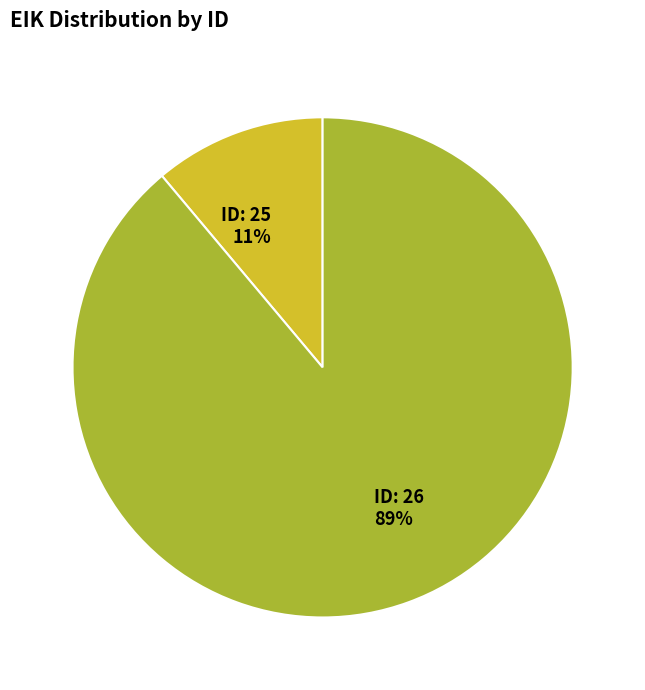

To the nearest percent, what is the difference between the largest and smallest slice percentages?

78%